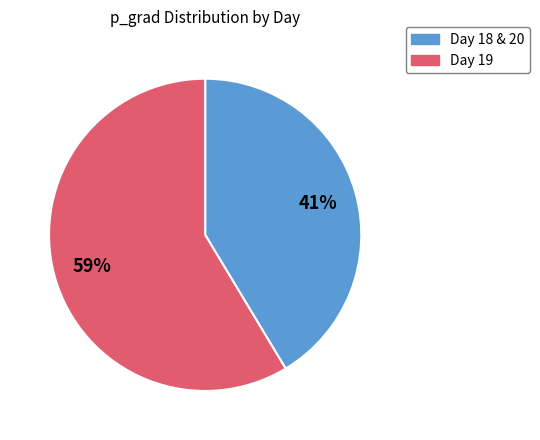

To the nearest percent, what is the average slice percentage?

50%